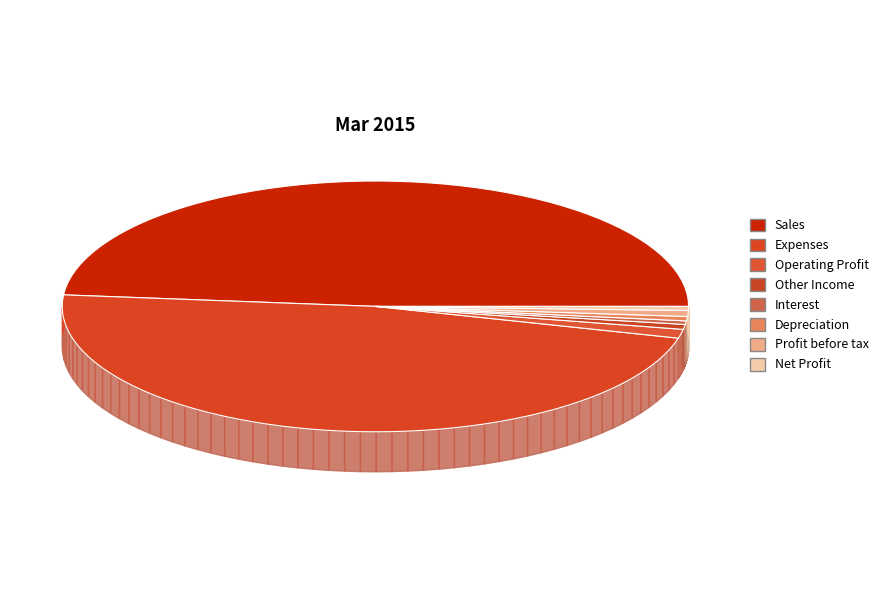

Which slice is the largest?

Sales